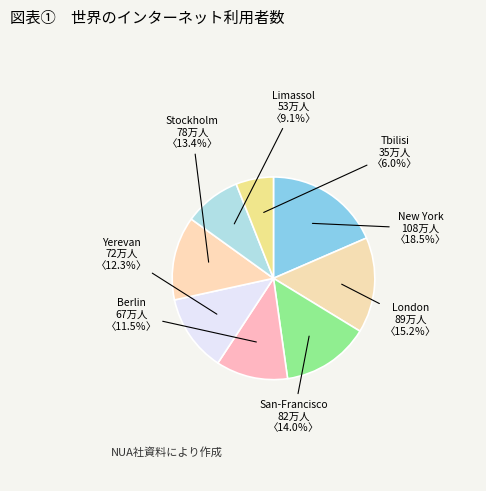

Count the number of slices in the pie.

8